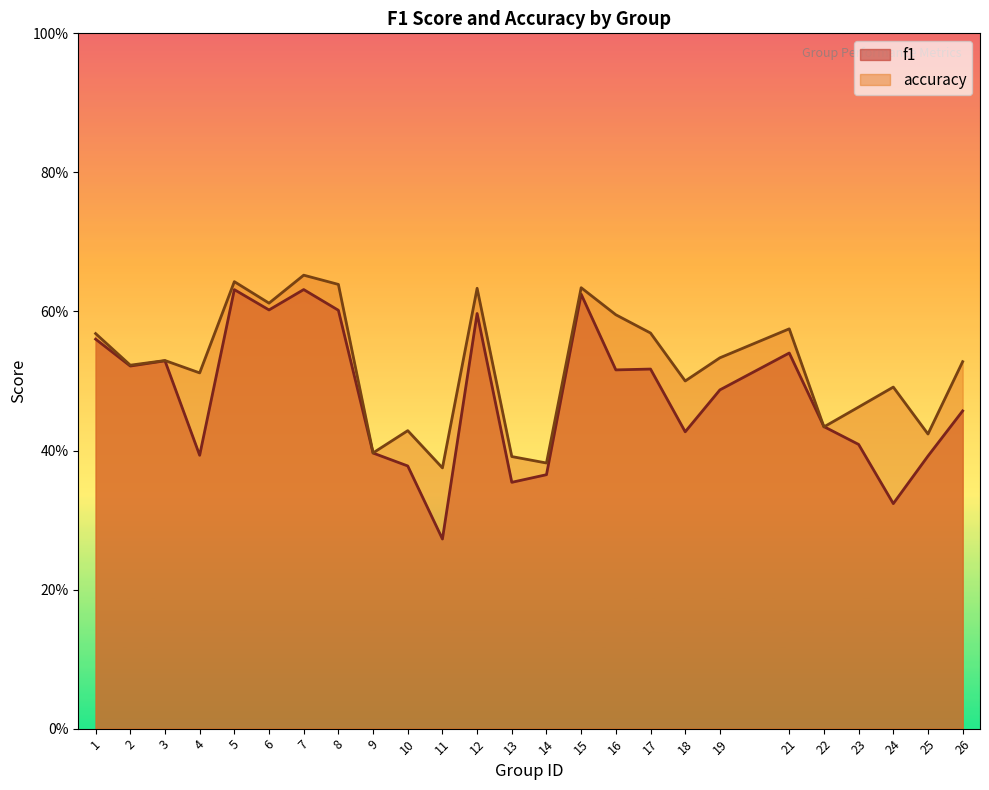

At which category does accuracy reach its first local valley?

2